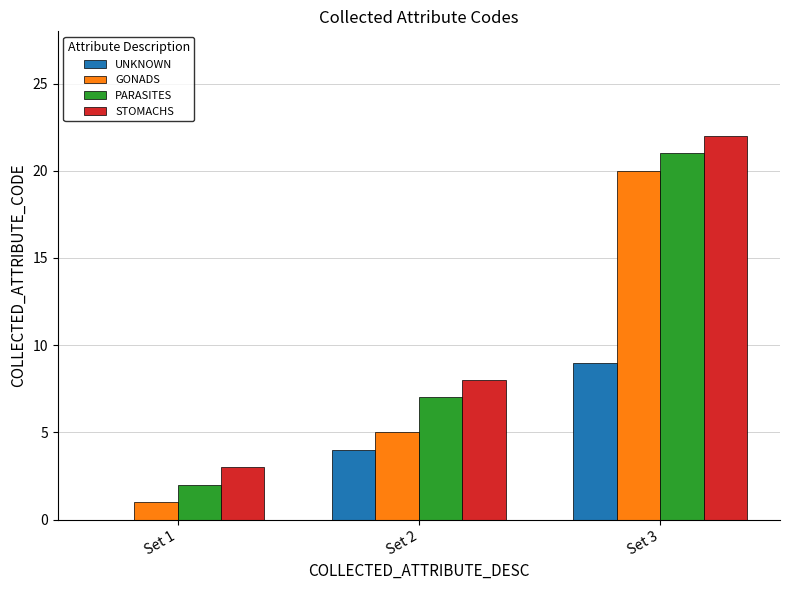

What are all the series names shown in the legend?

UNKNOWN, GONADS, PARASITES, STOMACHS